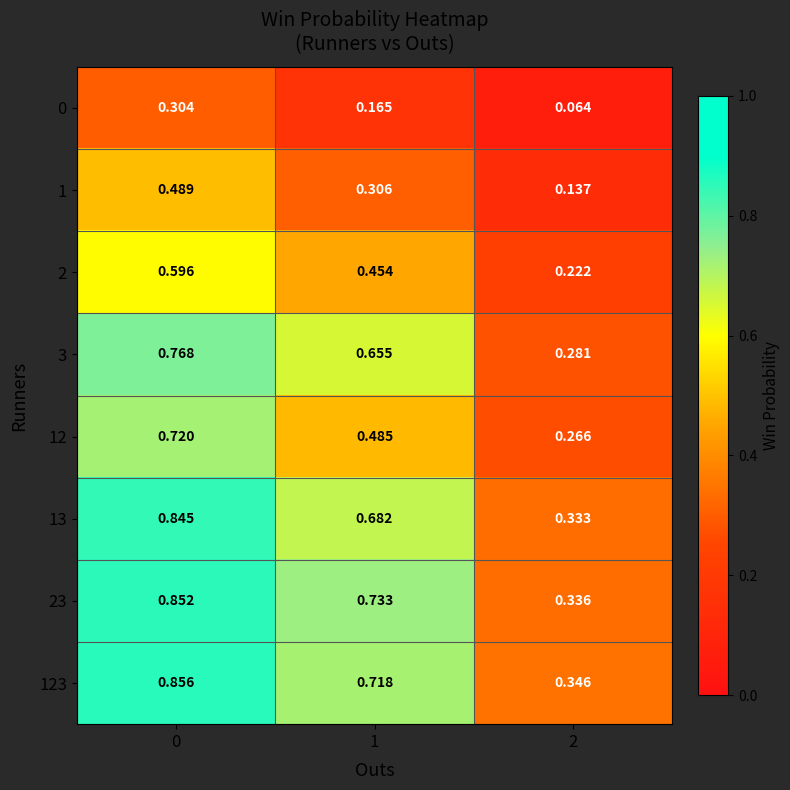

At 1, list the series in order from largest to smallest.

23, 123, 13, 3, 12, 2, 1, 0